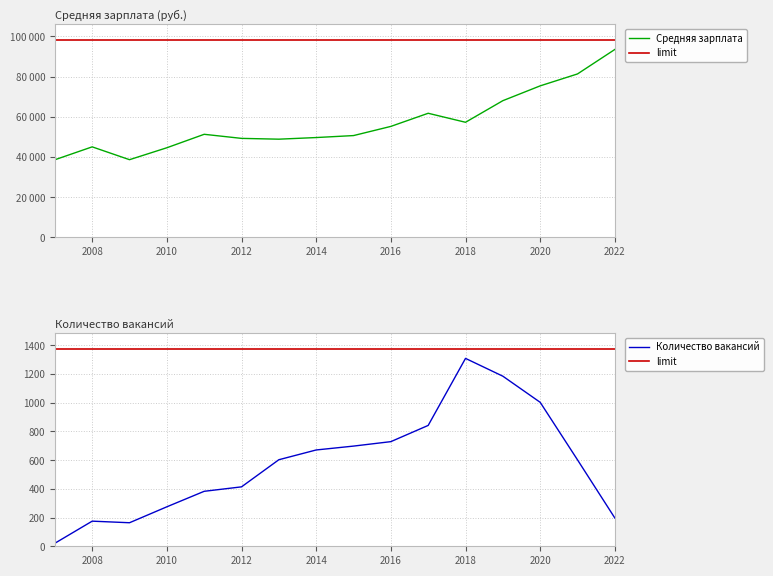

At which label does Средняя зарплата first exceed 51269?

2016